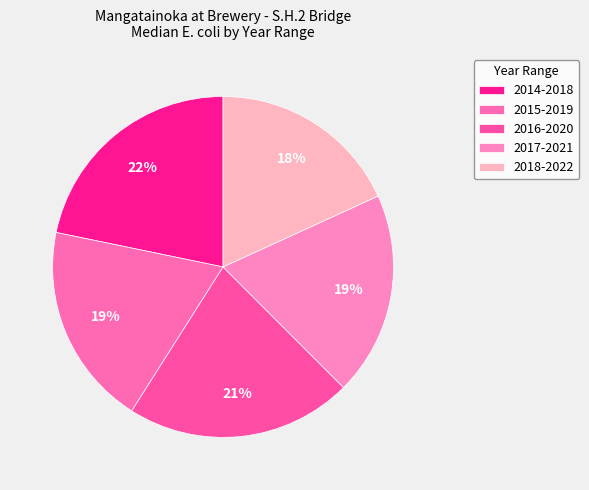

Count the number of slices in the pie.

5